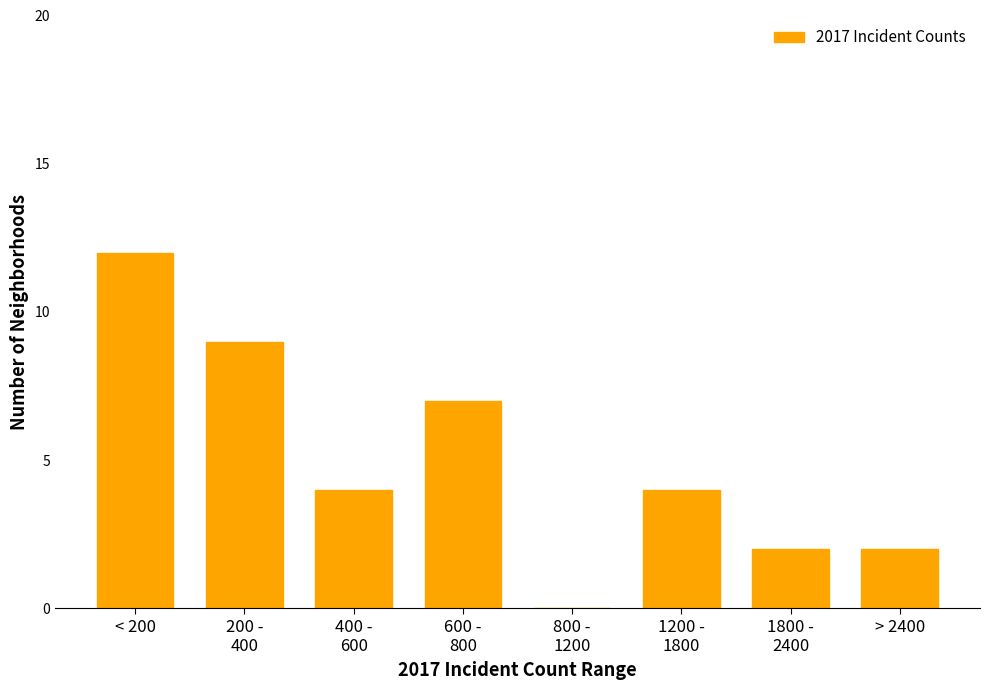

Is it true that the value at > 2400 is 1?

False